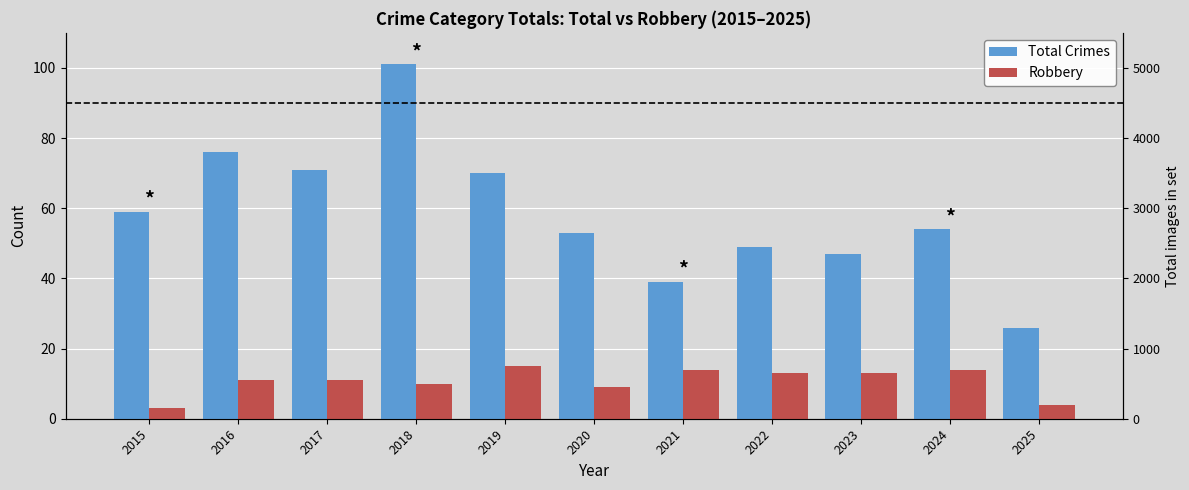

How many bars are there in total?

22